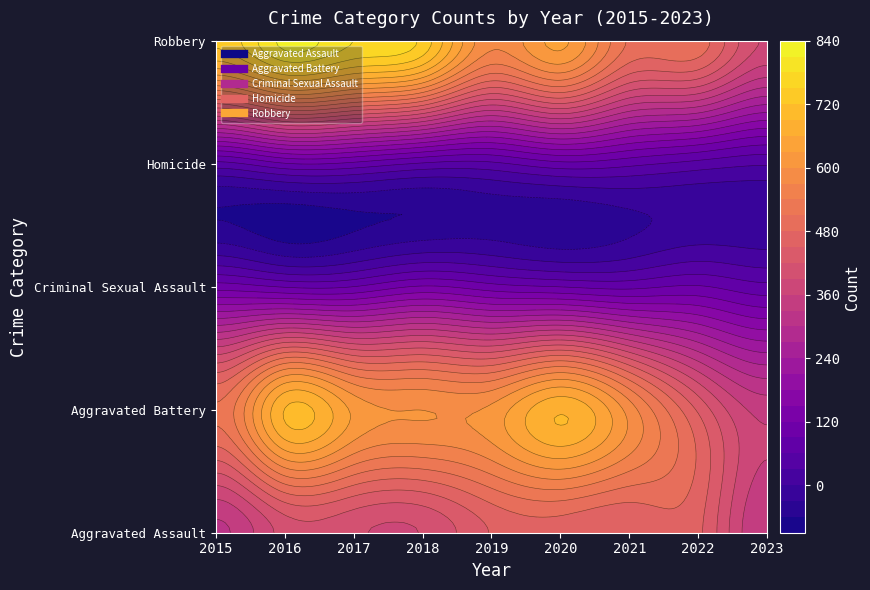

Rank the series at 2021 from lowest to highest value.

Homicide, Criminal Sexual Assault, Aggravated Assault, Robbery, Aggravated Battery